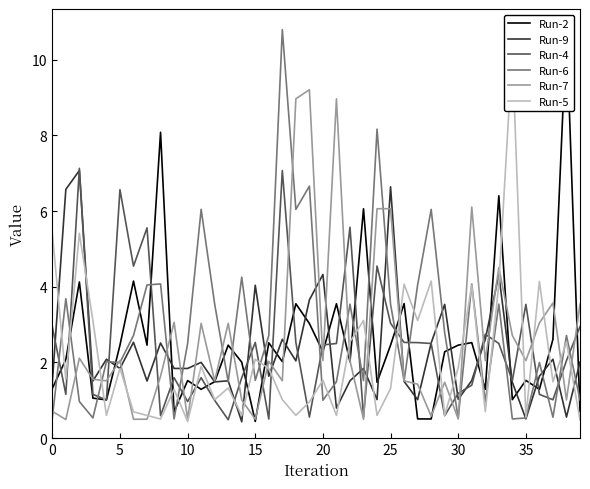

What is the total value across all series at 30?

15.1